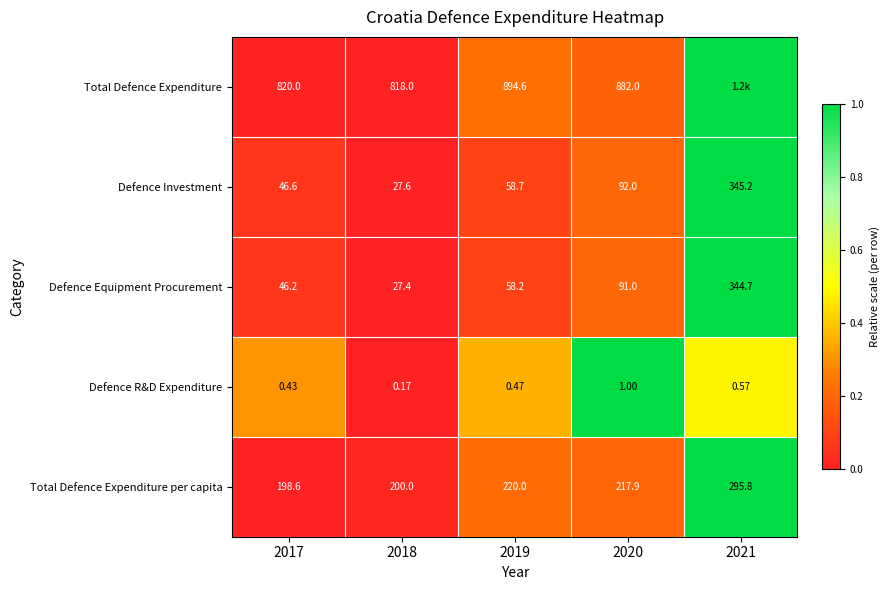

At 2019, list the series in order from smallest to largest.

Defence R&D Expenditure, Defence Equipment Procurement, Defence Investment, Total Defence Expenditure per capita, Total Defence Expenditure